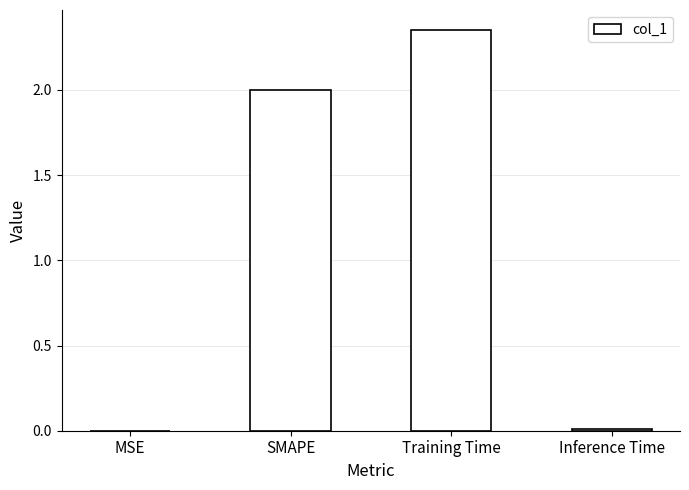

Which has a higher value, Inference Time or Training Time?

Training Time